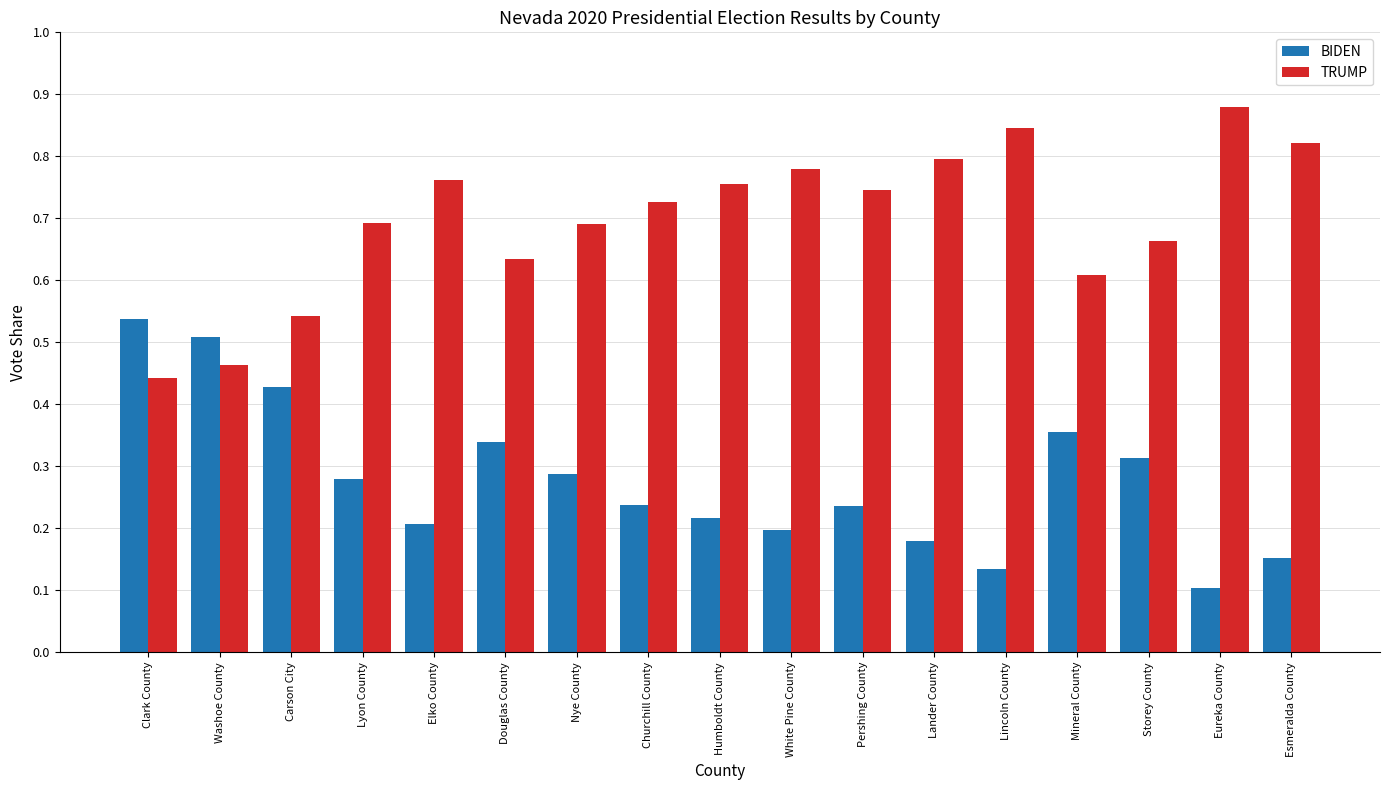

At how many categories does at least one series exceed 0?

17